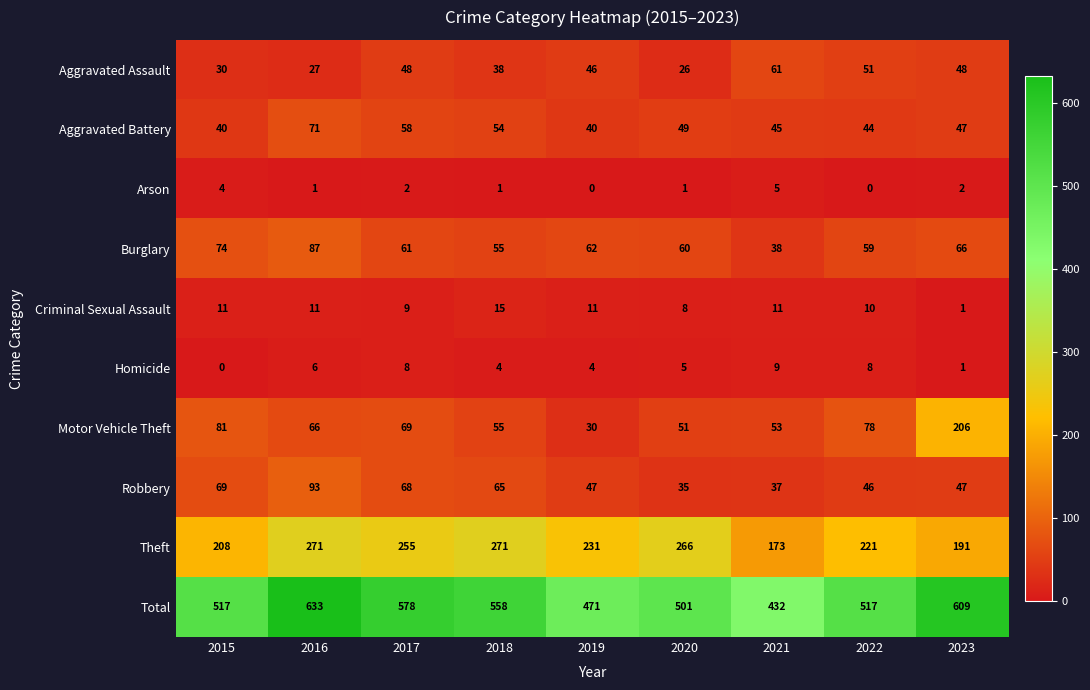

At which label does Arson first exceed 1?

2015